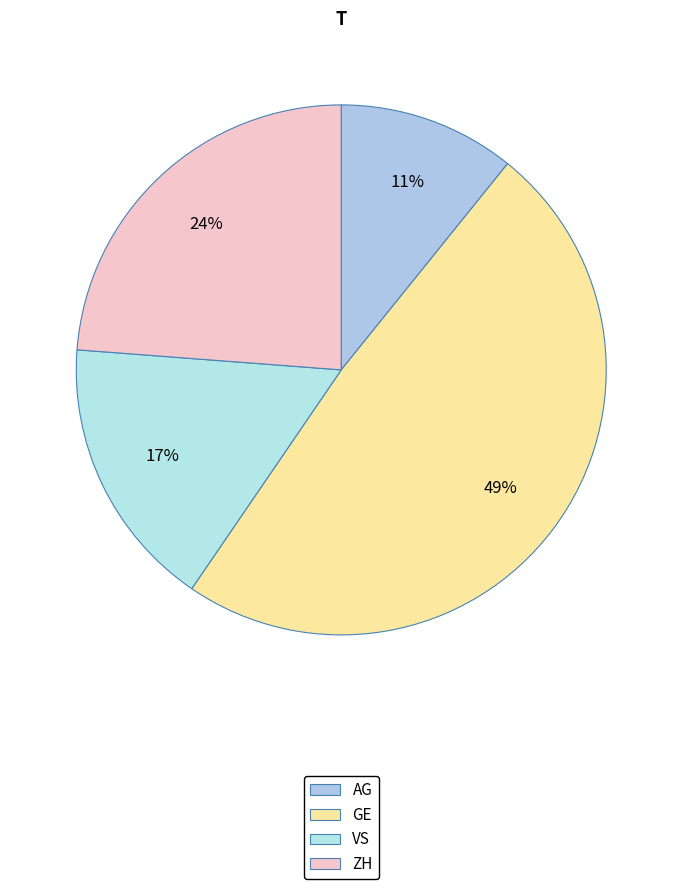

True or false: GE accounts for 49% of the total.

True